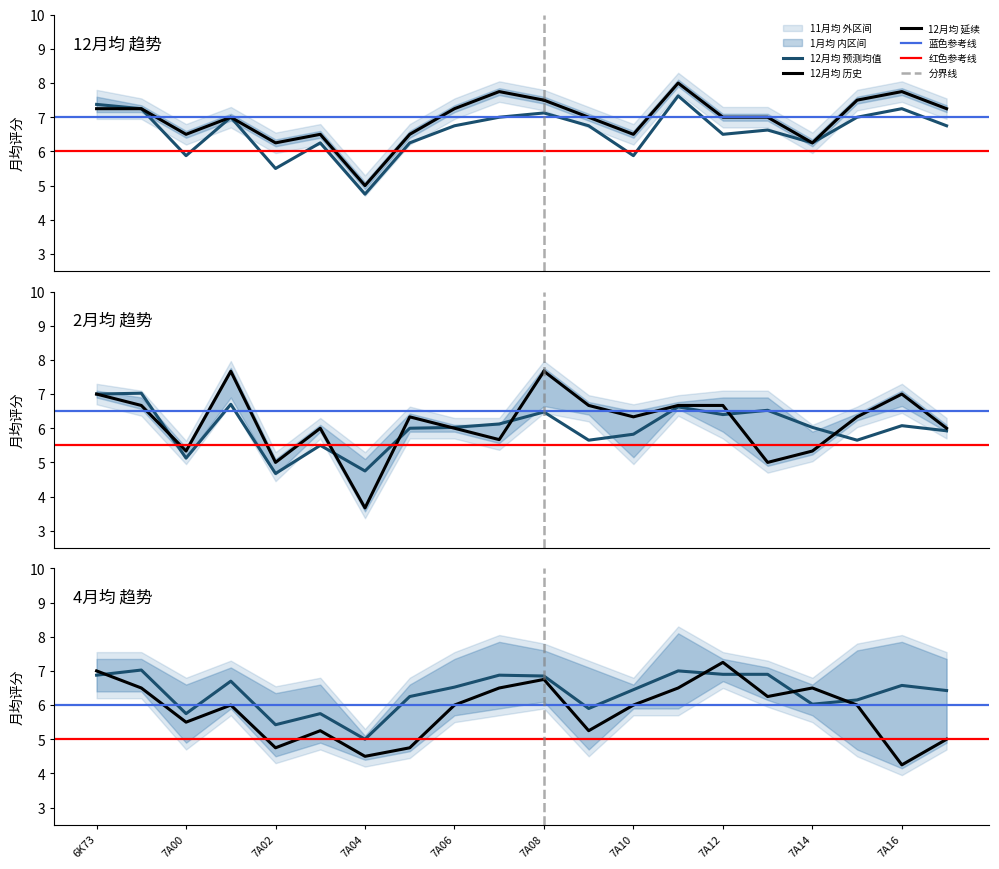

Which series has the largest total across all categories?

12月均